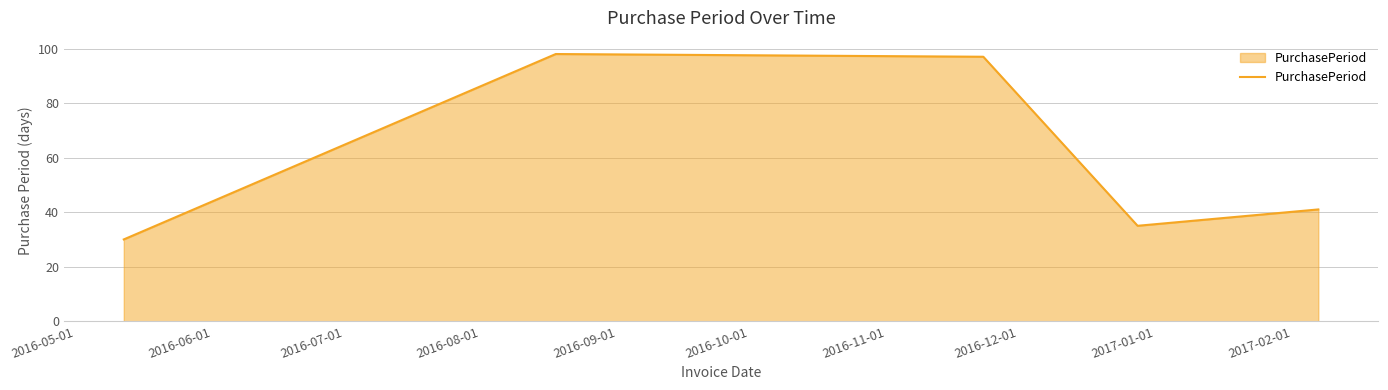

What is the difference between the maximum and second lowest values?

63